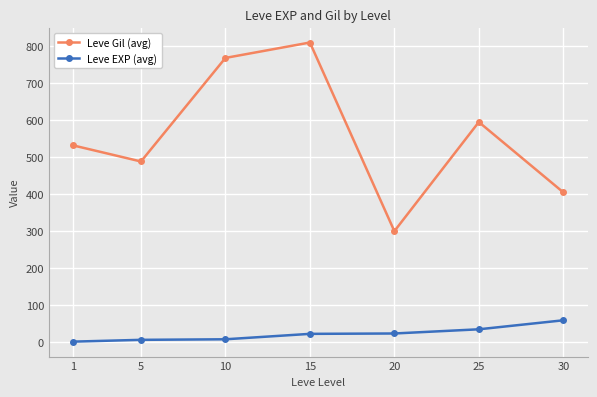

How many lines are shown in the chart?

2